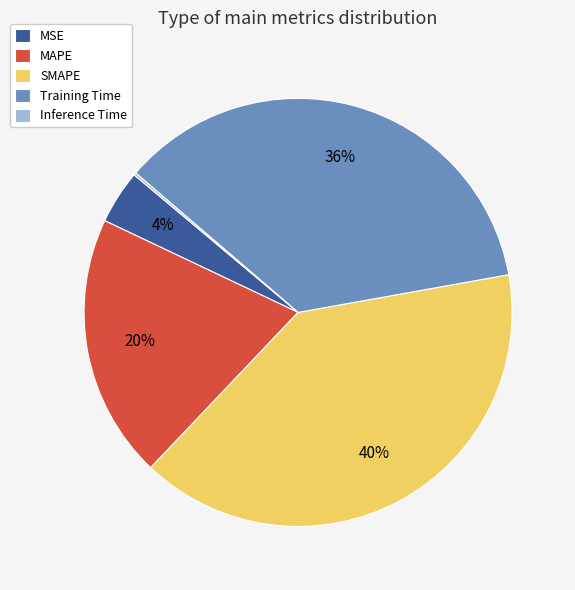

The MSE slice represents 4% of the pie. True or false?

True